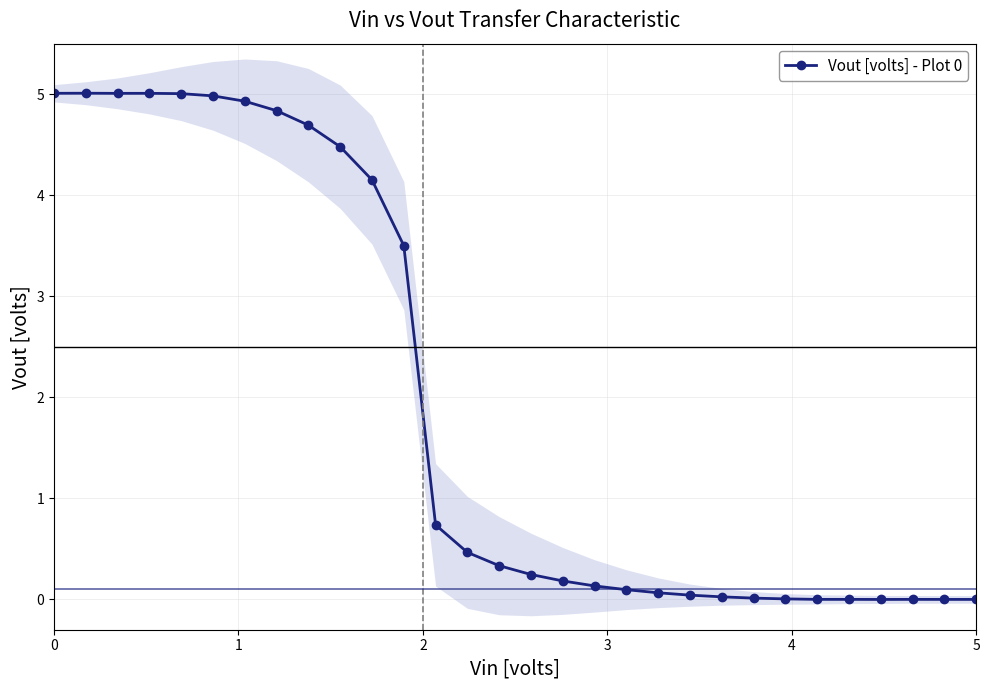

What is the highest value of the Vout [volts] - Plot 0 series?

5.0